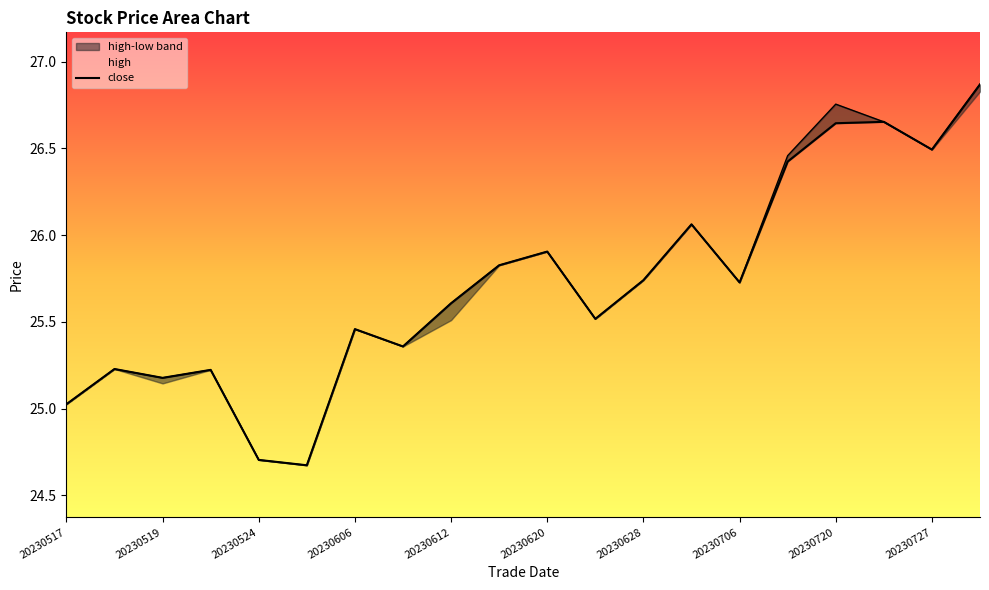

Does the chart have visible grid lines?

No